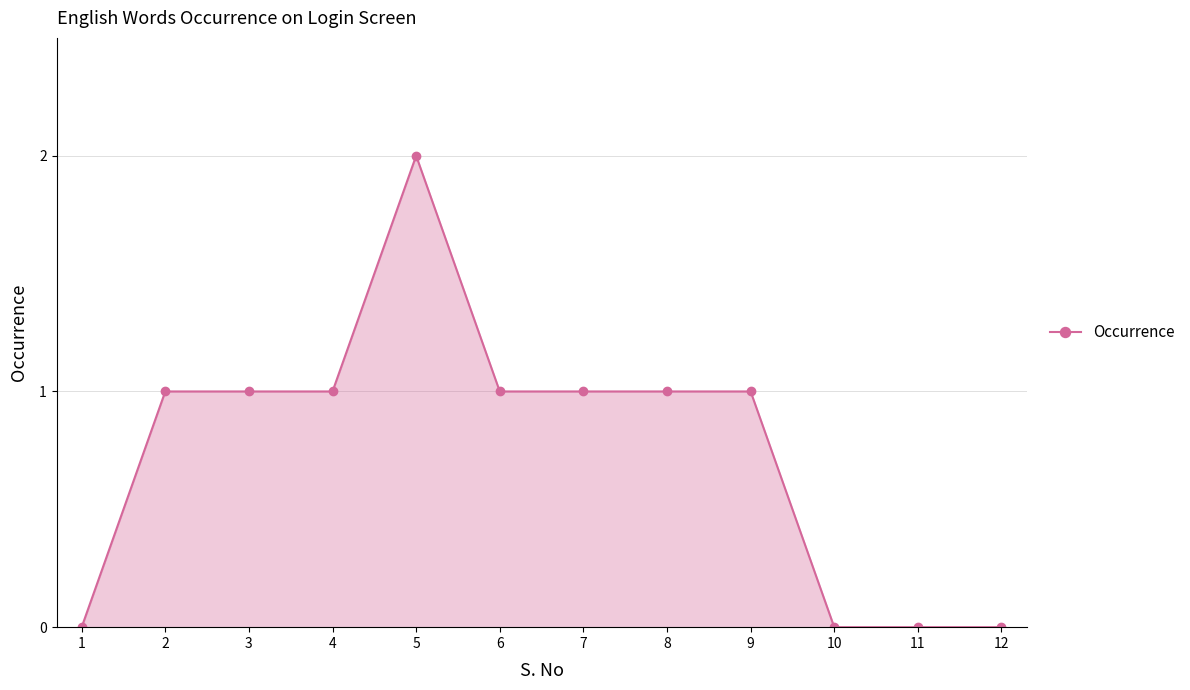

True or false: the data has more than 0 interior local peaks.

True